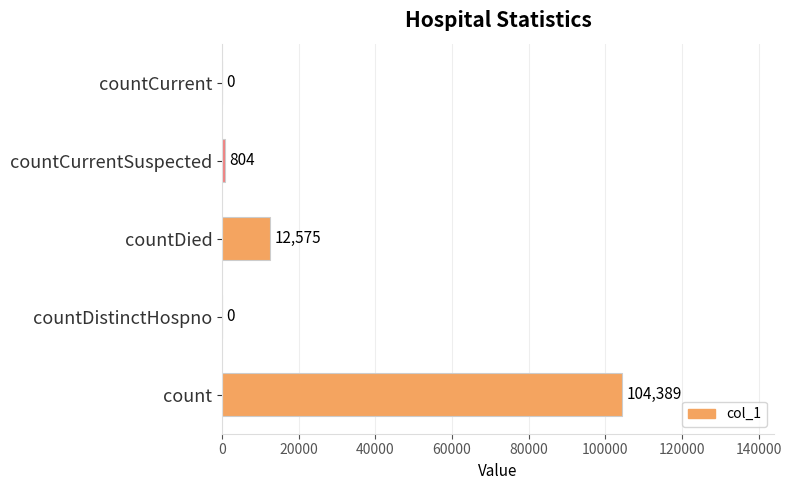

Reading bottom to top, list all the values displayed in this chart.

count=104389	countDistinctHospno=0	countDied=12575	countCurrentSuspected=804	countCurrent=0